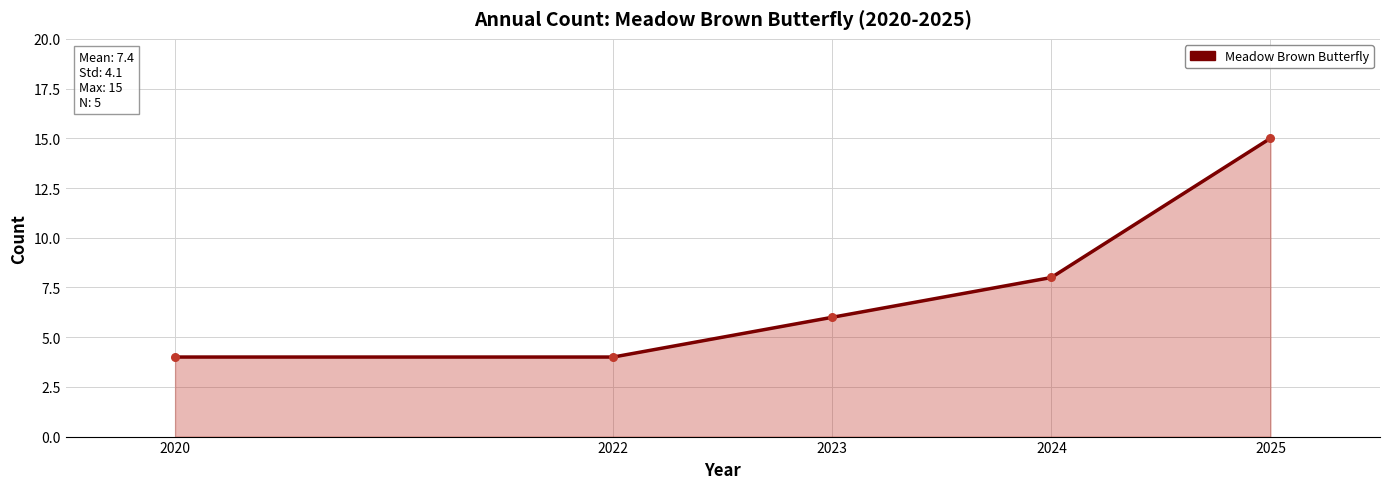

What is the change in value from 2022 to 2024?

+4